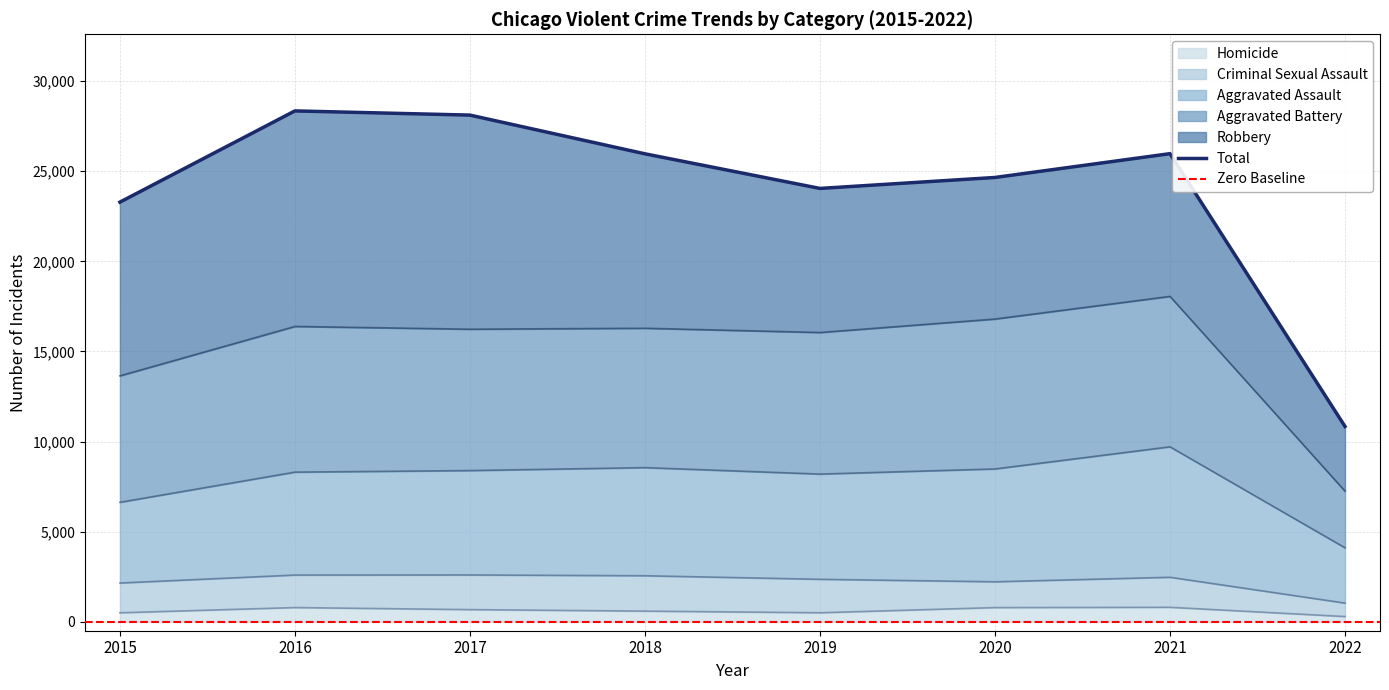

At which label is Aggravated Battery closest to 12651?

2015